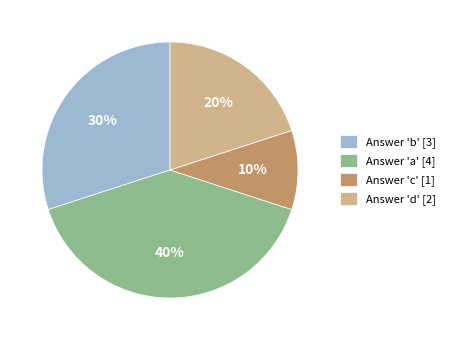

Which slice is the smallest?

Answer 'c' [1]